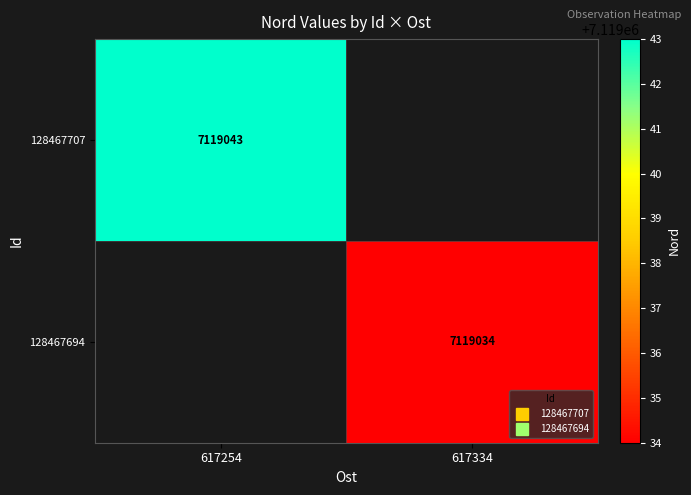

Which series has the largest range (max minus min)?

128467707